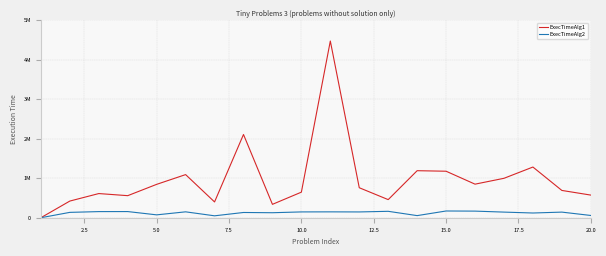

In ExecTimeAlg1, how many points are lower than both neighbors (excluding endpoints)?

5